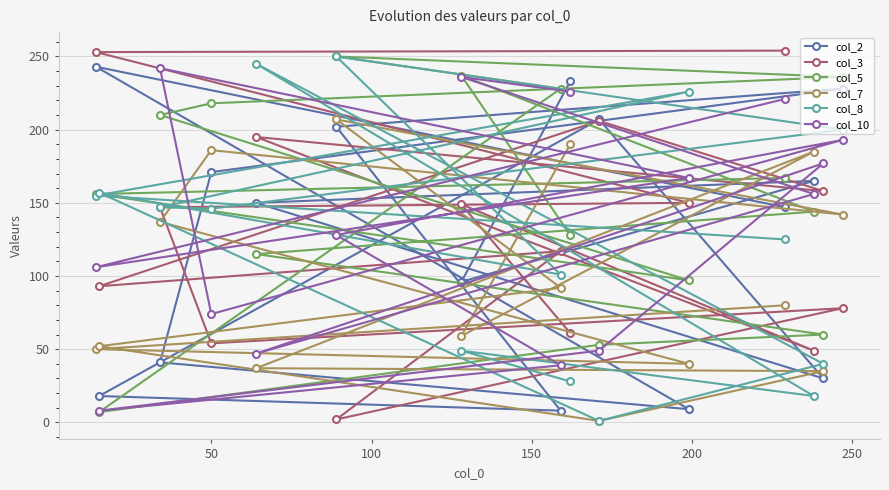

How many times do col_3 and col_7 cross each other?

5